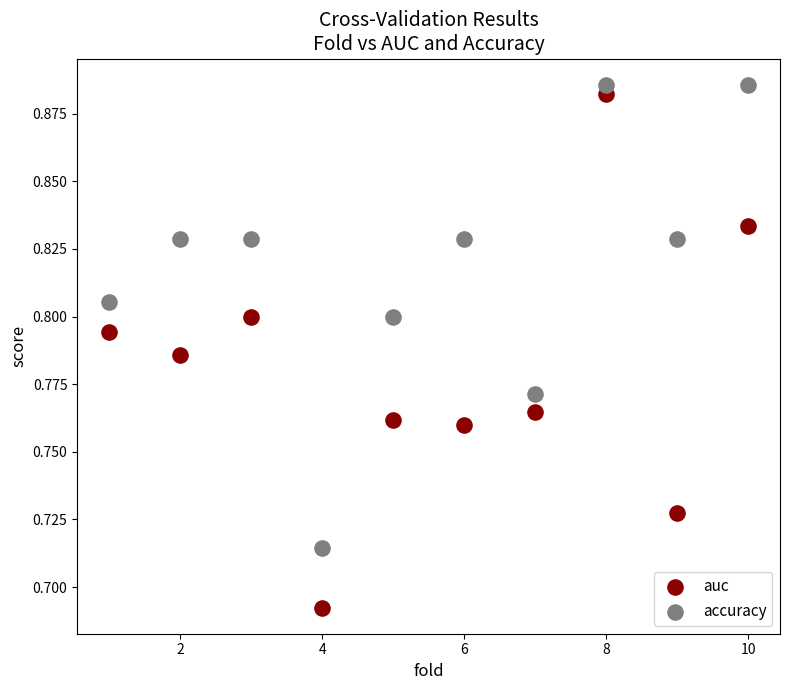

What are all the series names shown in the legend?

auc, accuracy